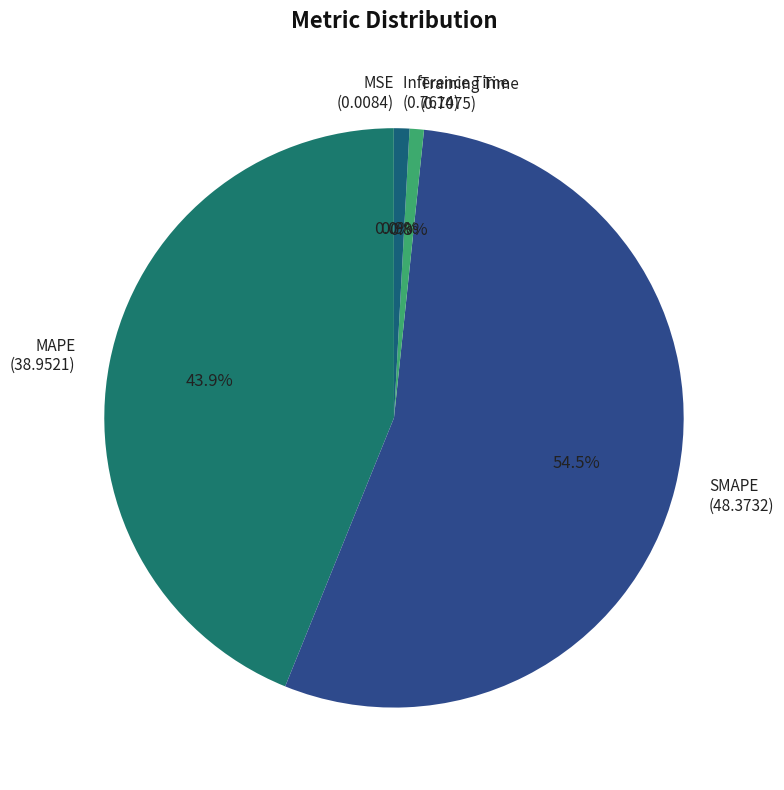

Which has a higher value, MAPE (38.9521) or Training Time (0.7075)?

MAPE (38.9521)